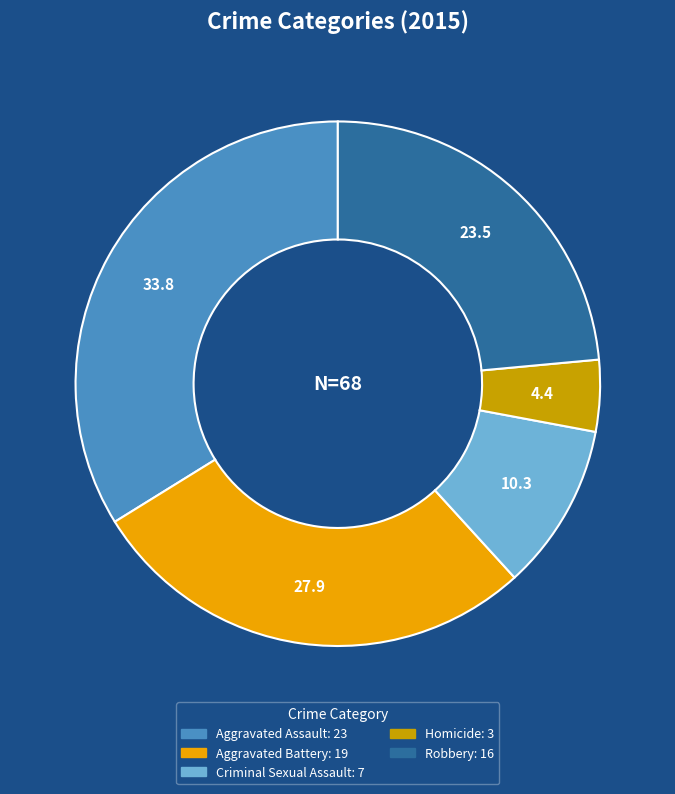

True or false: Criminal Sexual Assault accounts for 3% of the total.

False